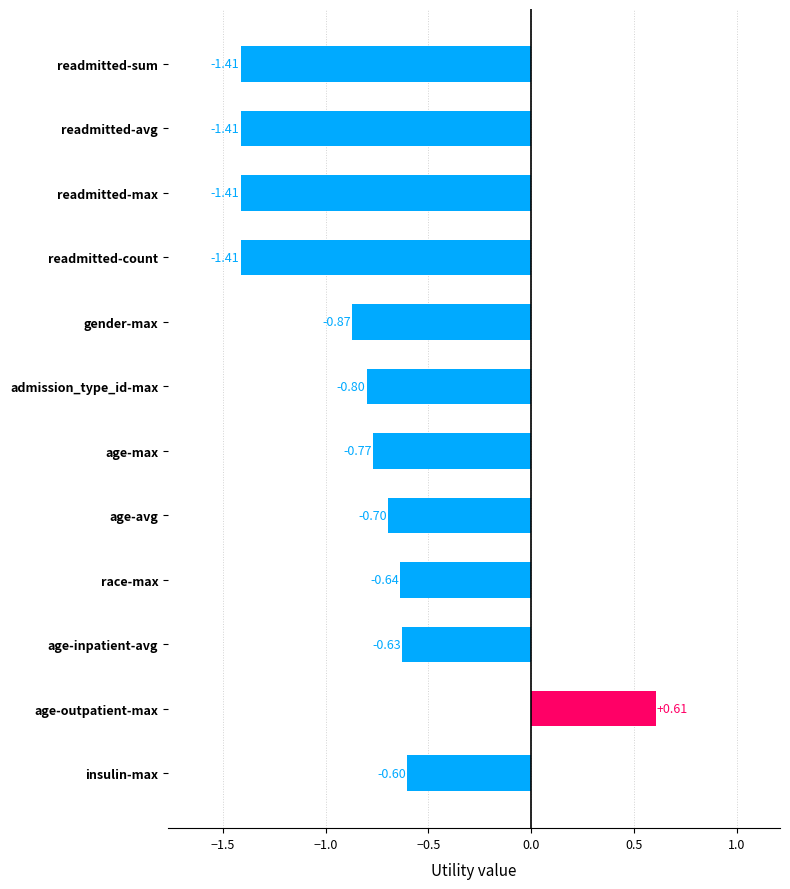

What is the difference between the maximum and minimum values?

2.0